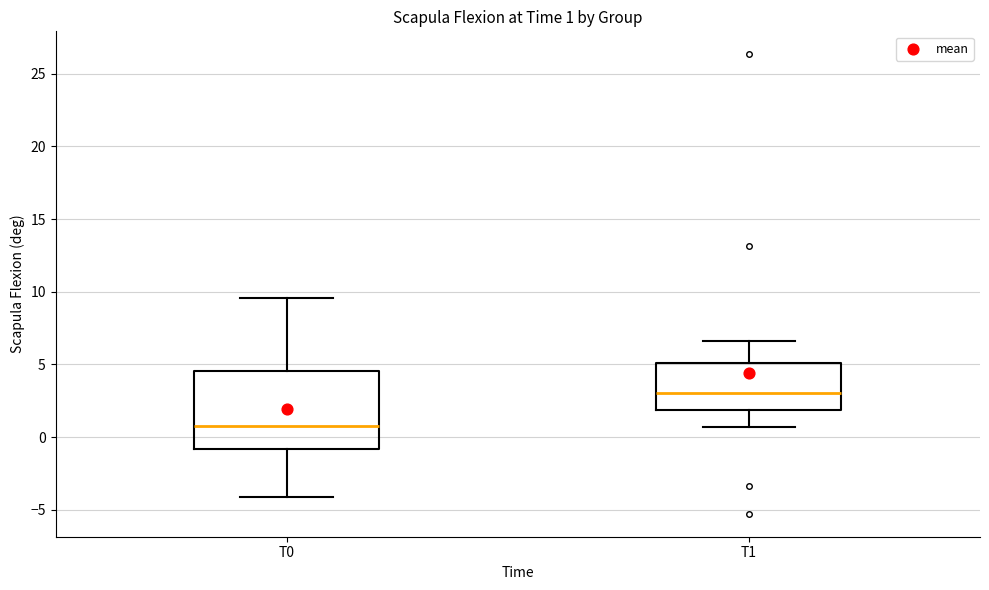

Which box has the highest median line?

T1